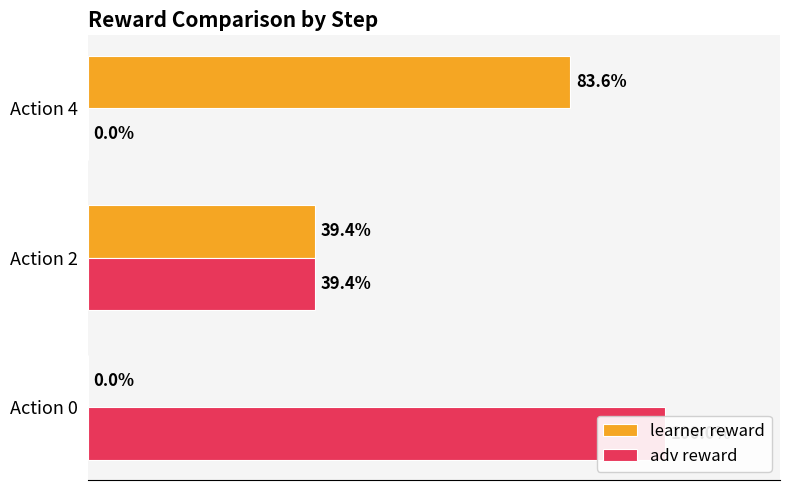

Reading left to right, transcribe all the data shown in this chart.

learner reward: 0.0	39.4	83.6
adv reward: 100.0	39.4	0.0